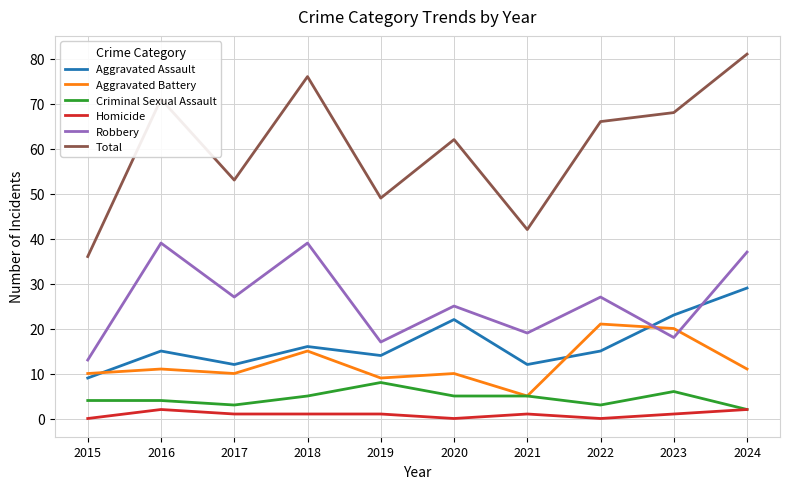

True or false: Total and Aggravated Assault cross at least once.

False